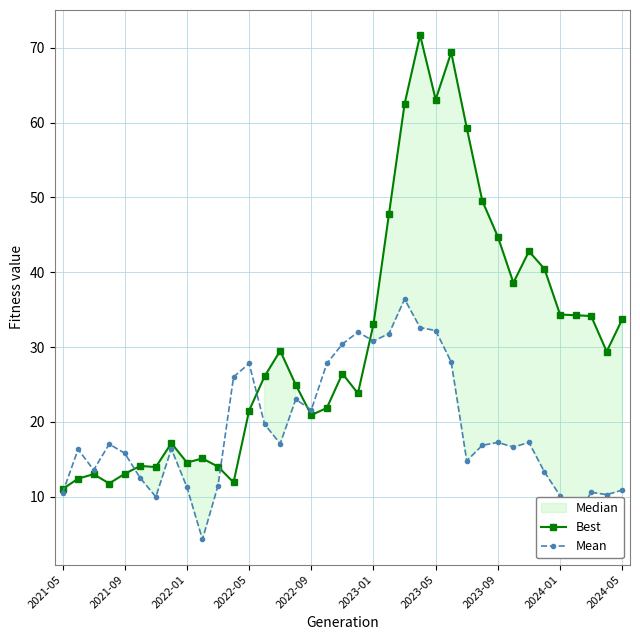

How many interior local valleys does the Mean series have?

10